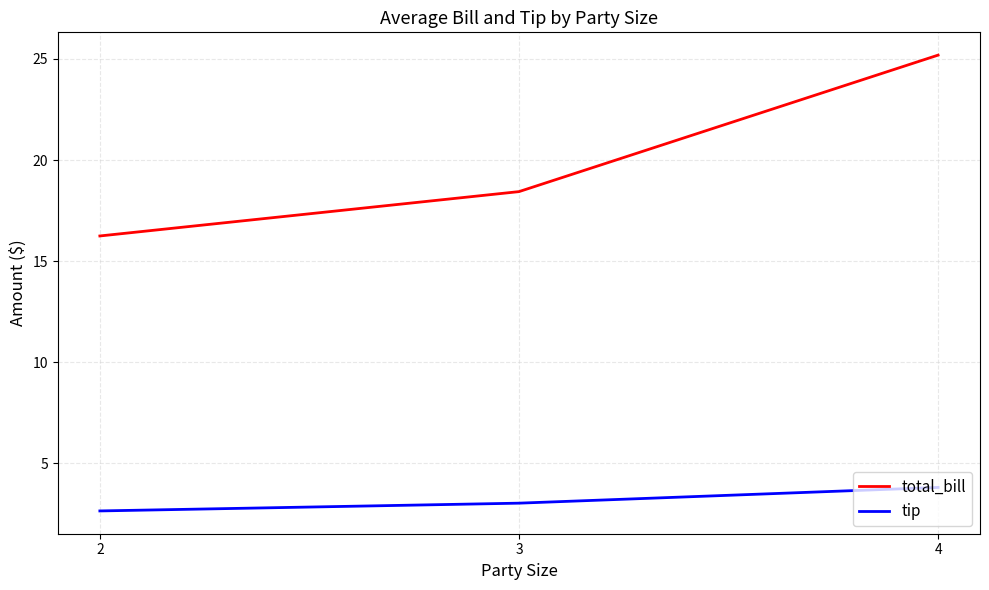

Is the value of tip at 4 greater than the value of total_bill at 3?

No